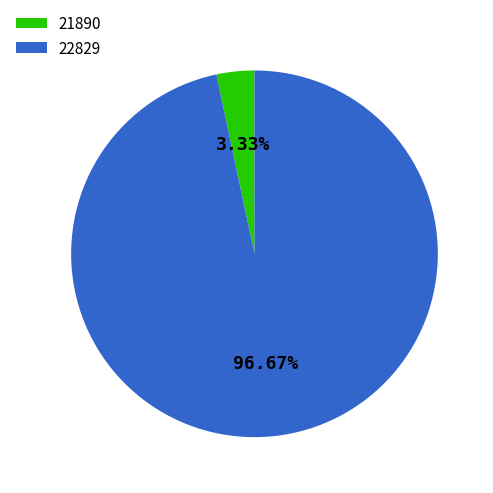

What percentage is the 21890 slice, to the nearest percent?

3%